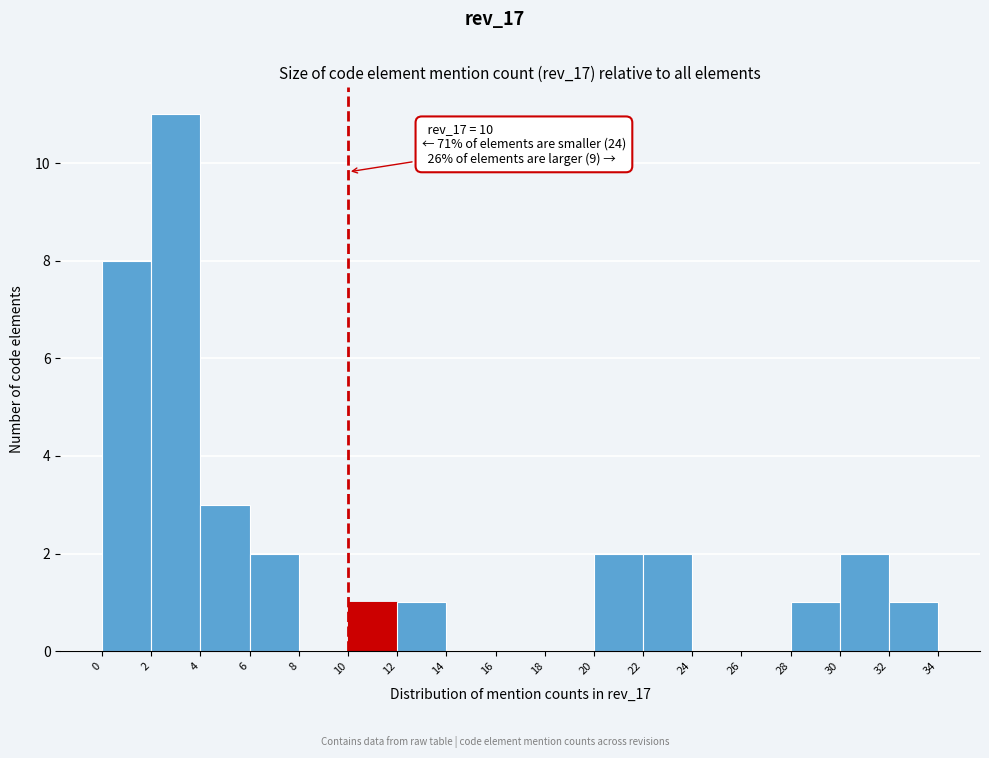

Which range on the x-axis has the tallest bar?

2 to 4